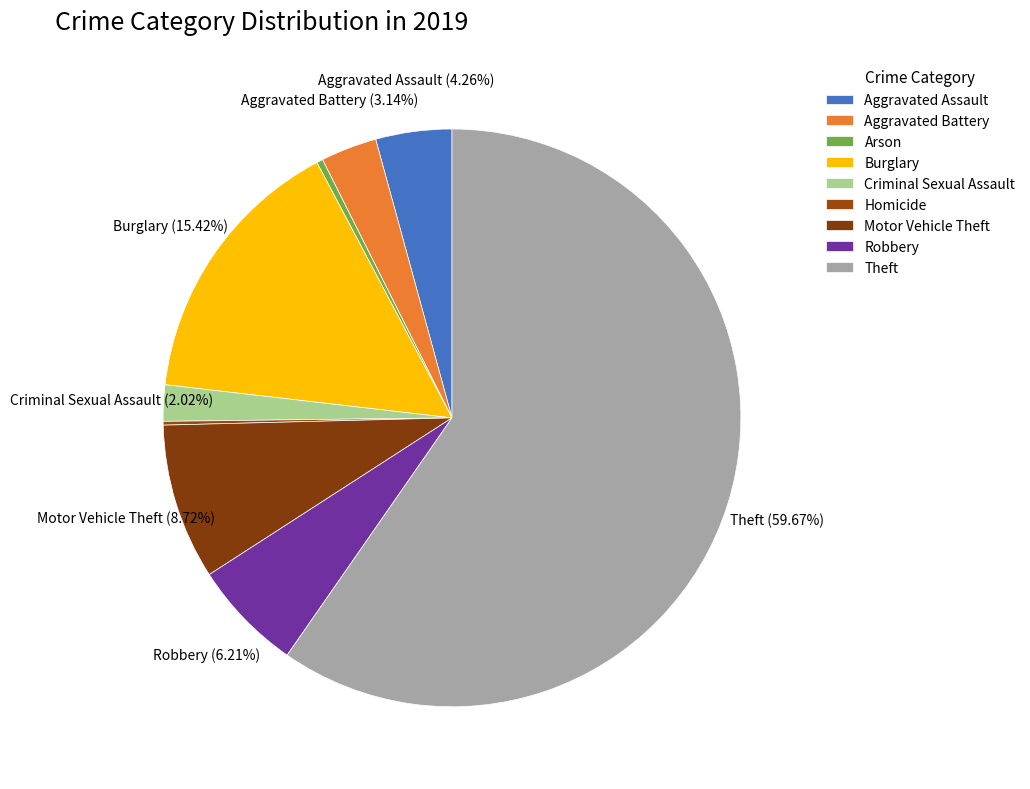

To the nearest percent, what is the average slice percentage?

11%